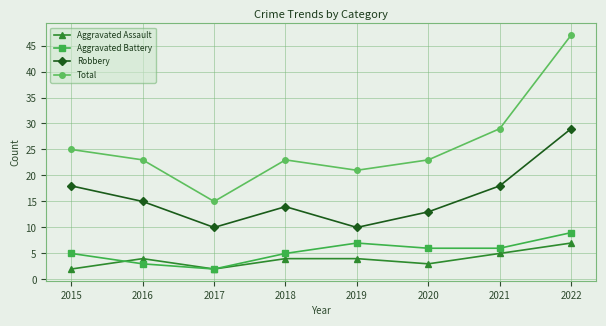

True or false: Aggravated Assault has a value of 7 at 2021.

False